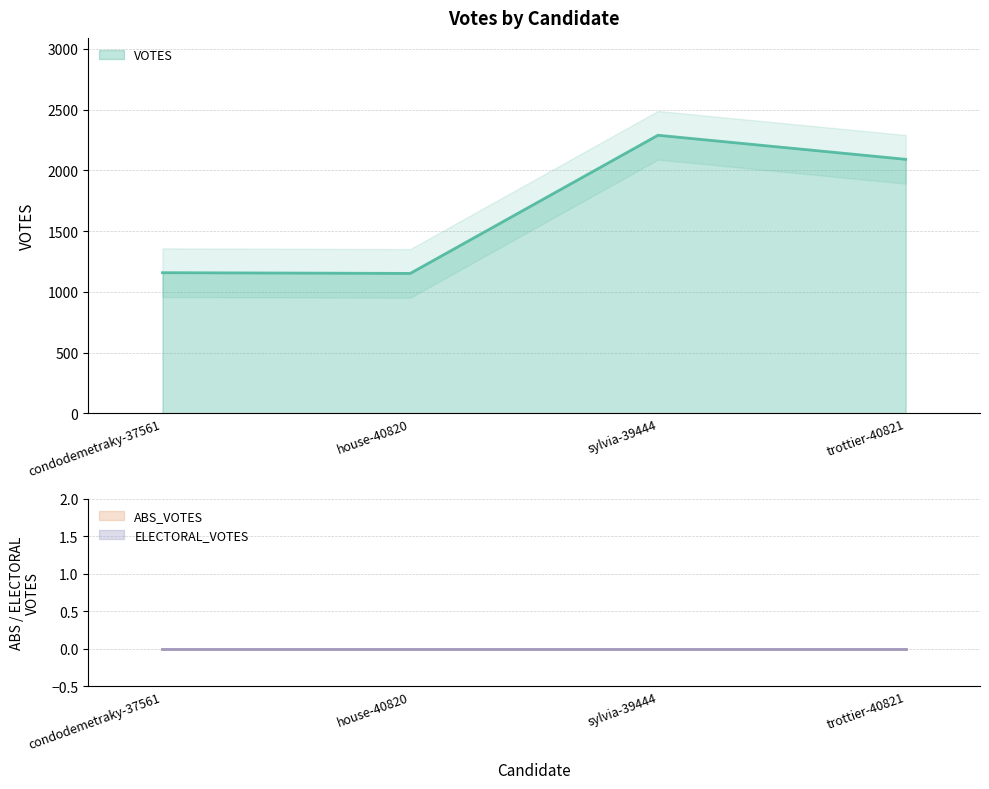

What is the greatest value displayed?

2289